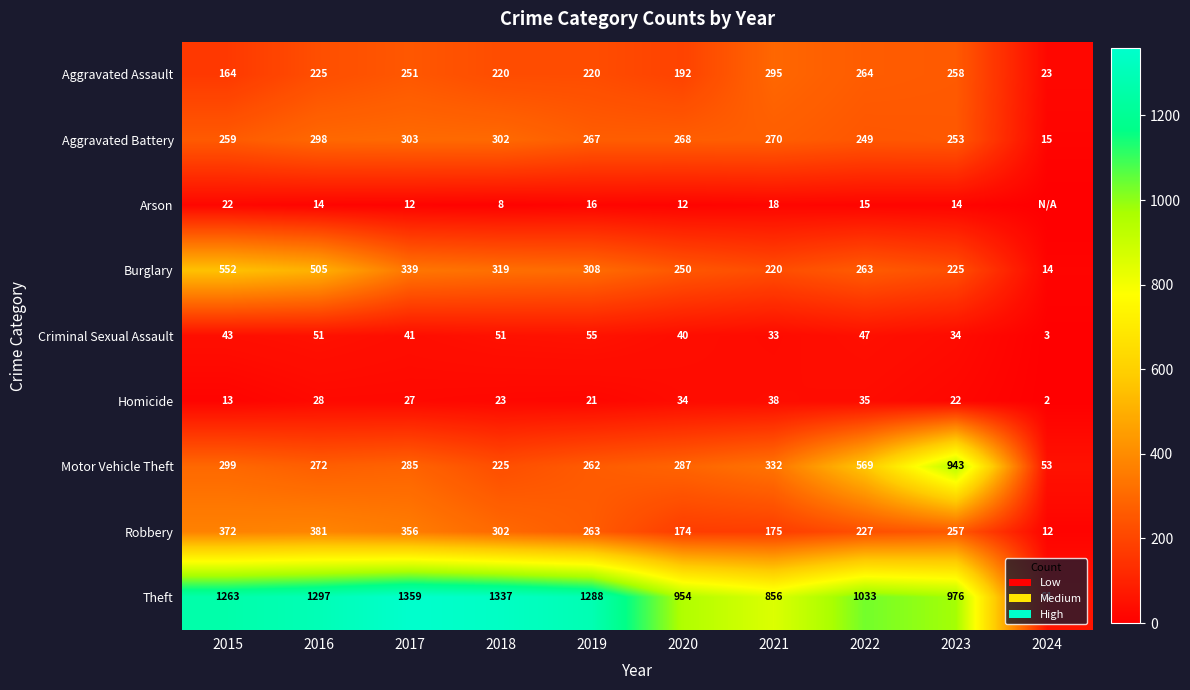

Rank the categories by Burglary value from lowest to highest.

2024, 2021, 2023, 2020, 2022, 2019, 2018, 2017, 2016, 2015